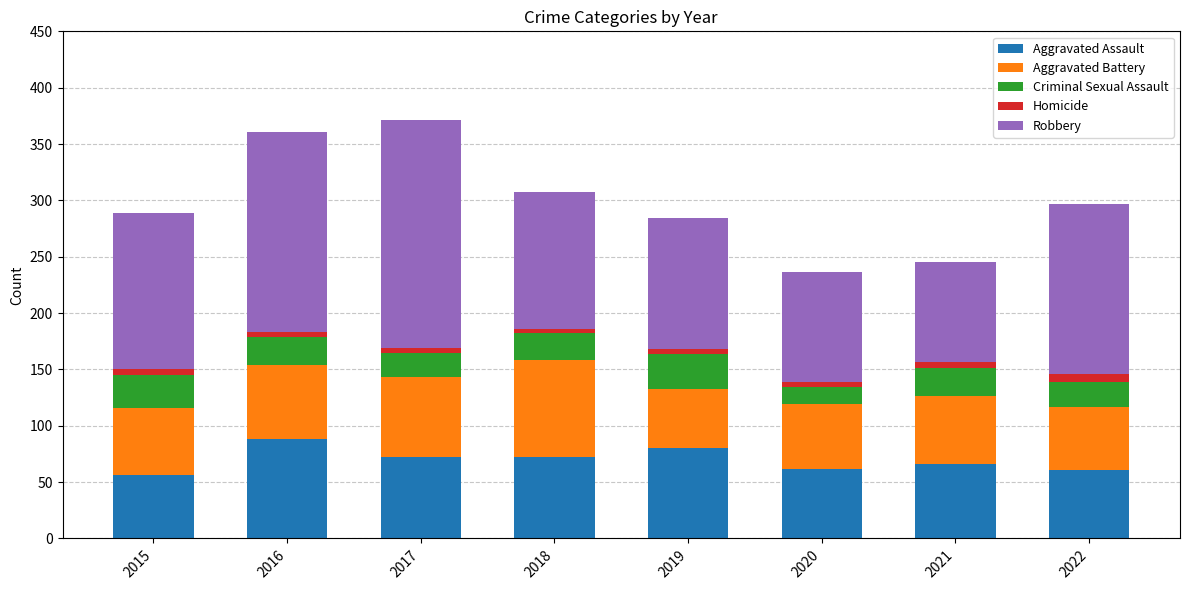

Is it true that Aggravated Assault equals 56 at 2015?

True